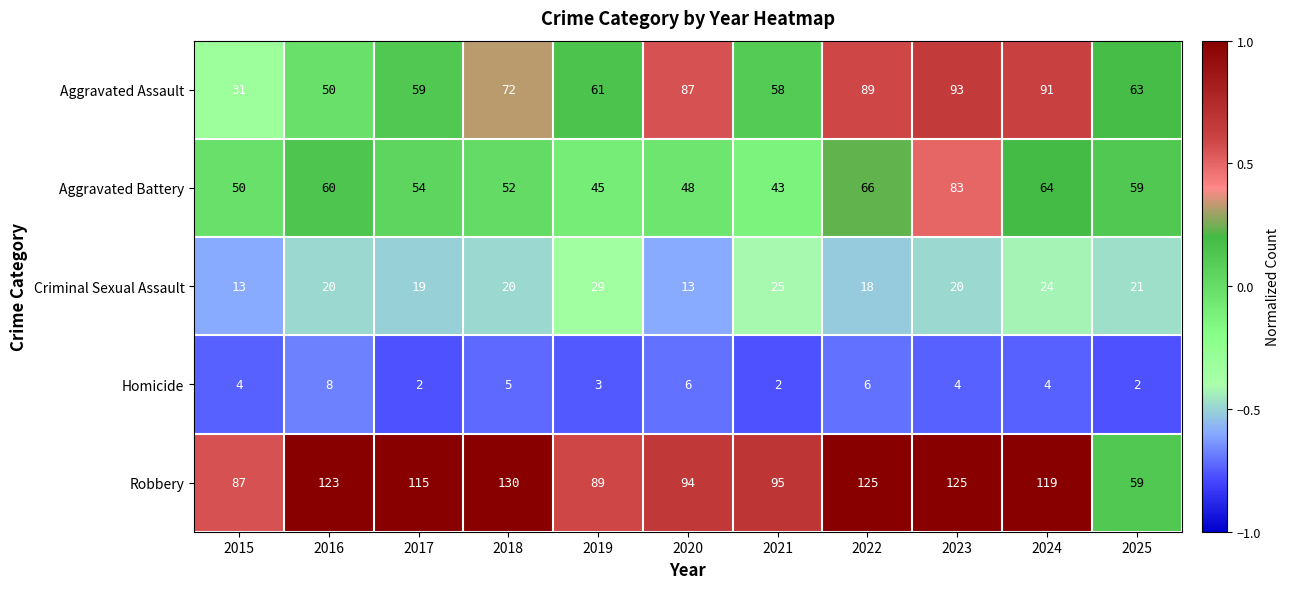

Rank the series at 2018 from highest to lowest value.

Robbery, Aggravated Assault, Aggravated Battery, Criminal Sexual Assault, Homicide